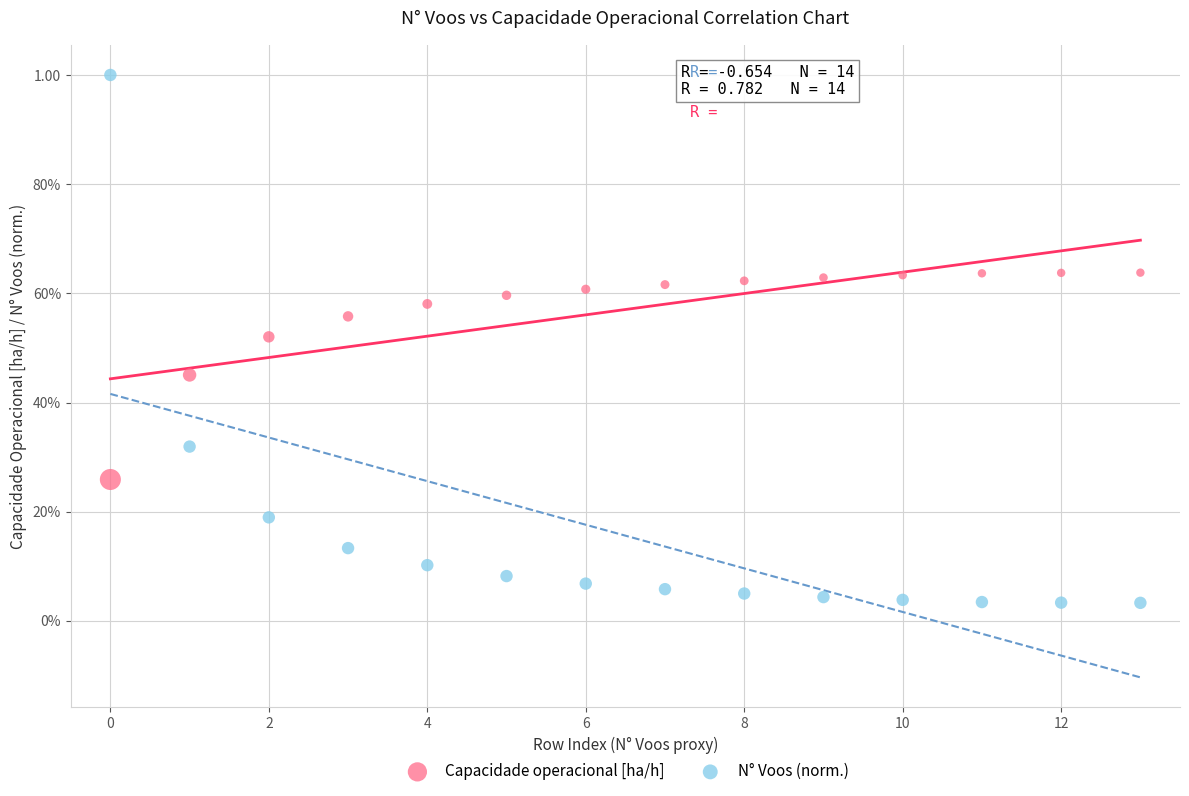

What are all the series names shown in the legend?

Capacidade operacional [ha/h], N° Voos (norm.)